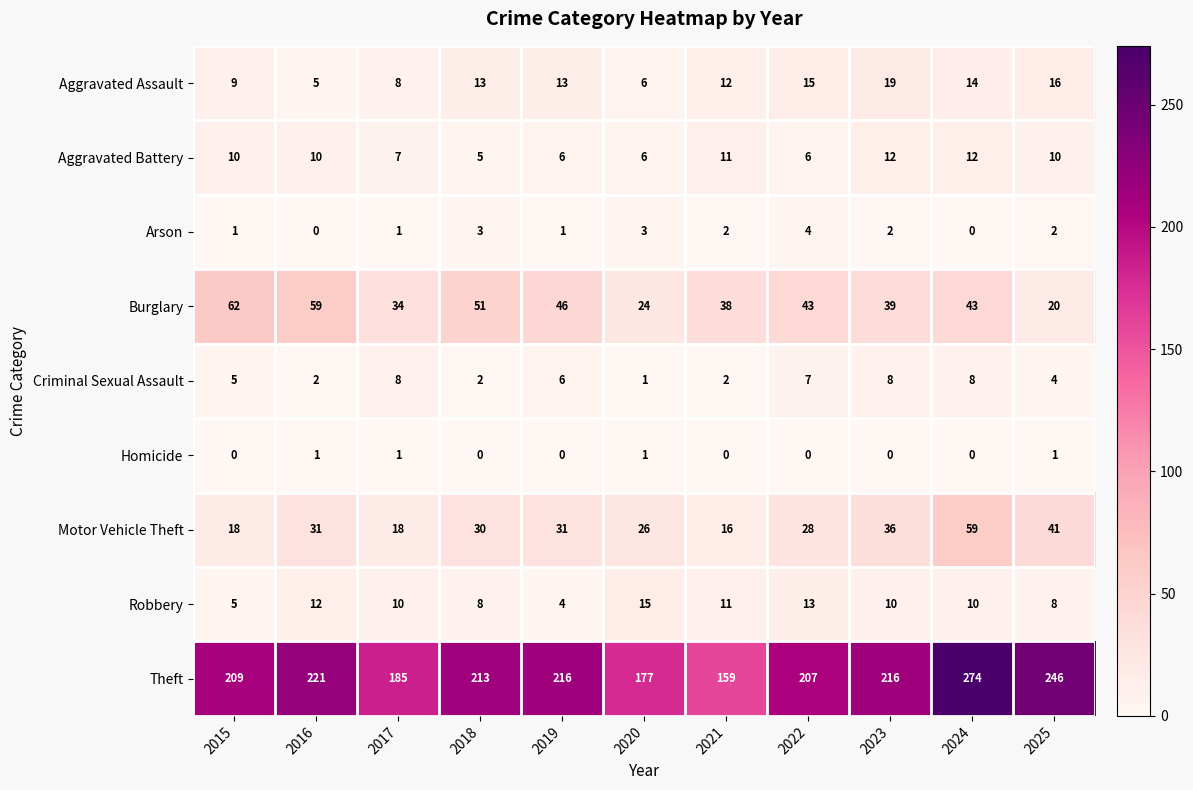

At 2022, list the series in order from smallest to largest.

Homicide, Arson, Aggravated Battery, Criminal Sexual Assault, Robbery, Aggravated Assault, Motor Vehicle Theft, Burglary, Theft